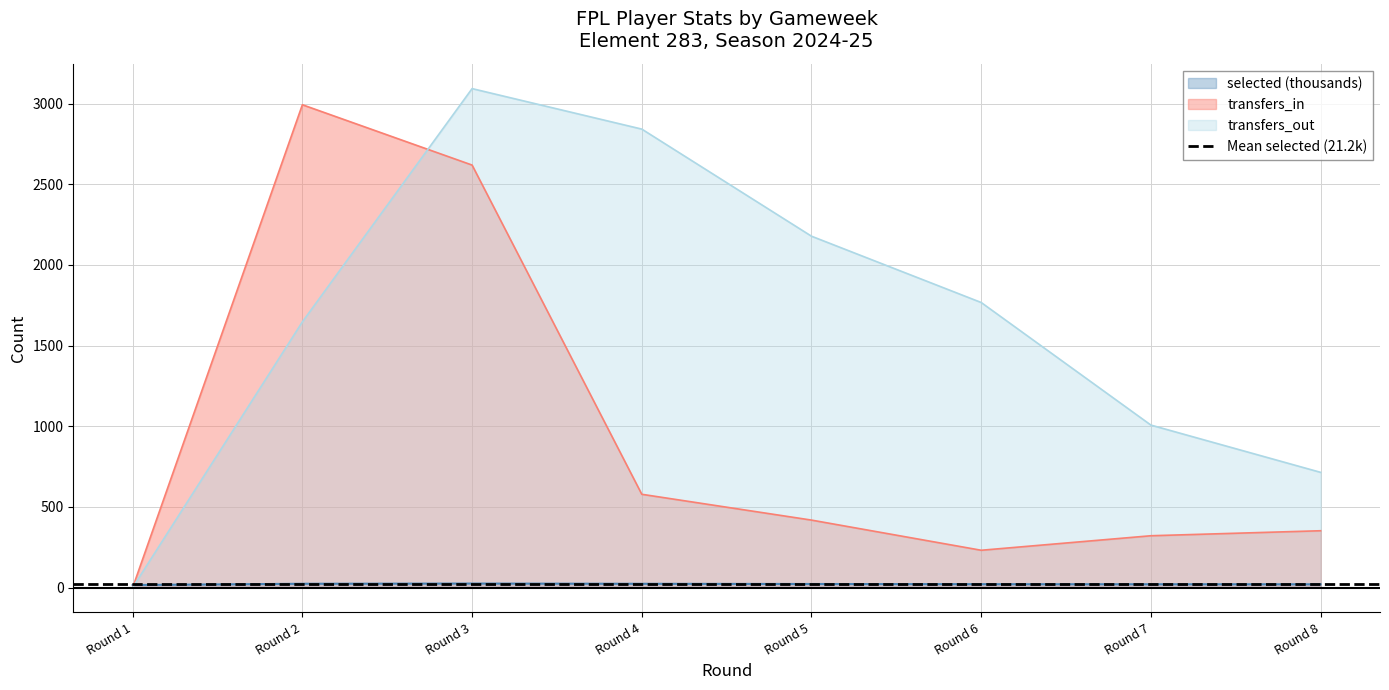

Which series has the largest range (max minus min)?

transfers_out